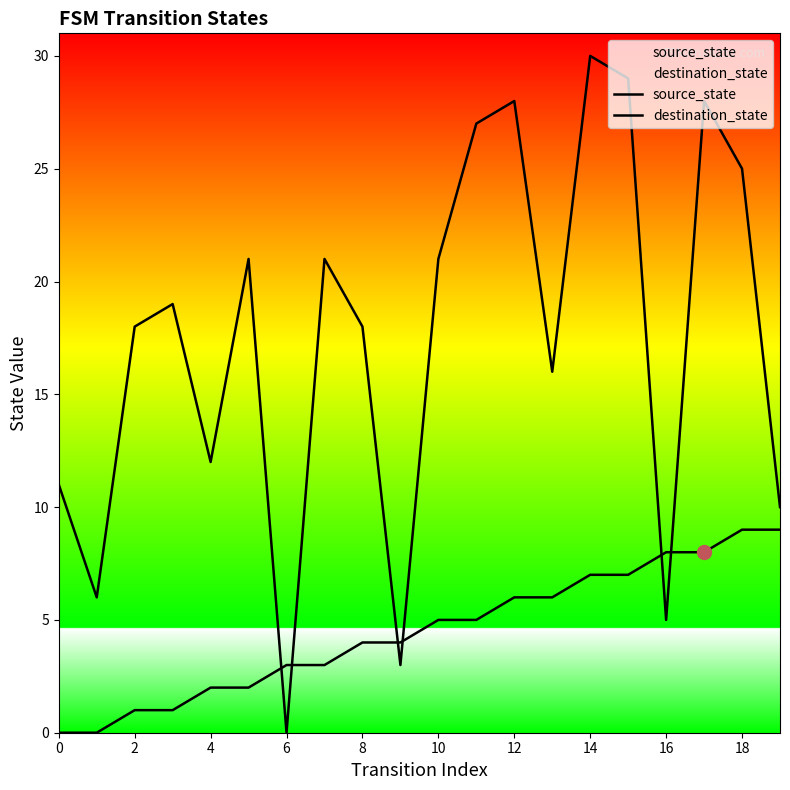

Does the chart display data point markers on the line(s)?

No